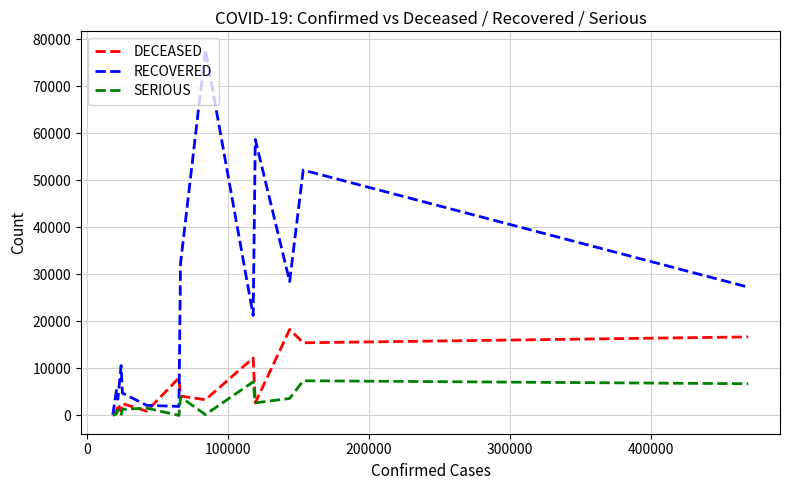

Which series has the widest spread of values?

RECOVERED